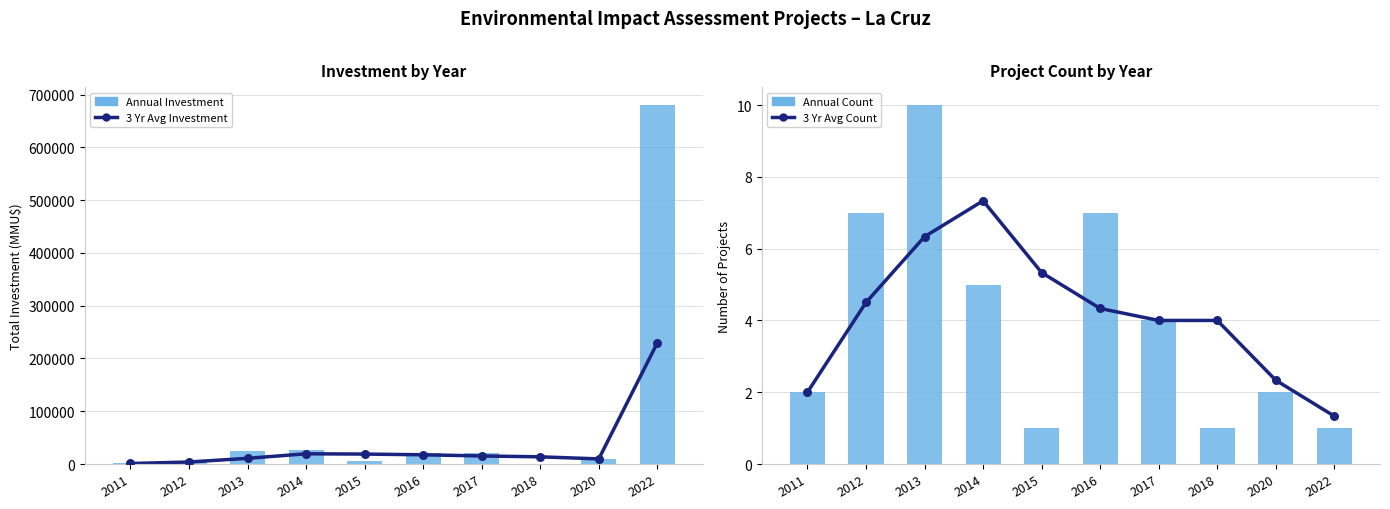

Is the value of Annual Investment at 2020 greater than the value of 3 Year Avg Count at 2013?

Yes